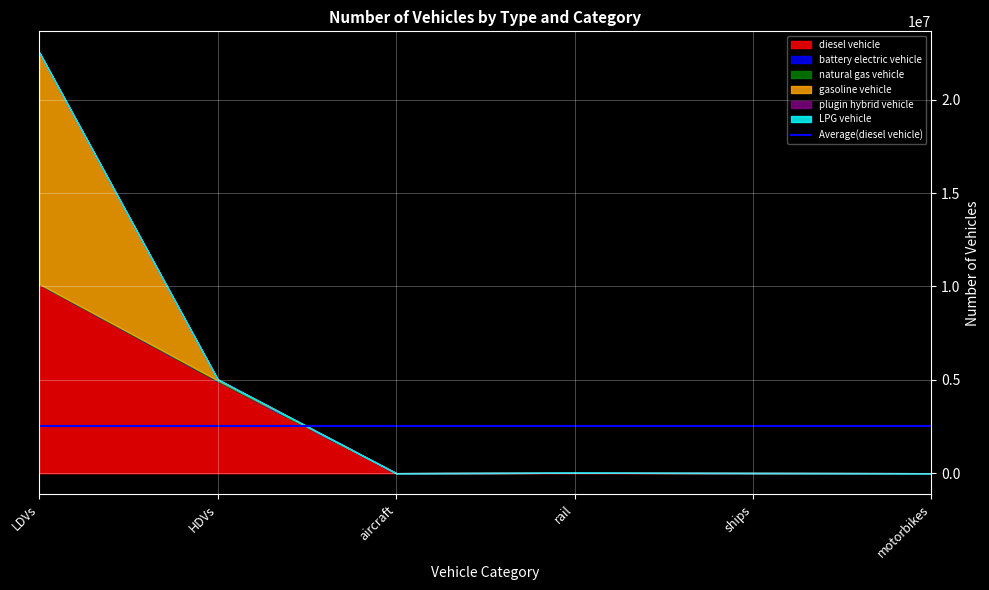

Is it true that battery electric vehicle equals 0.0 at aircraft?

True